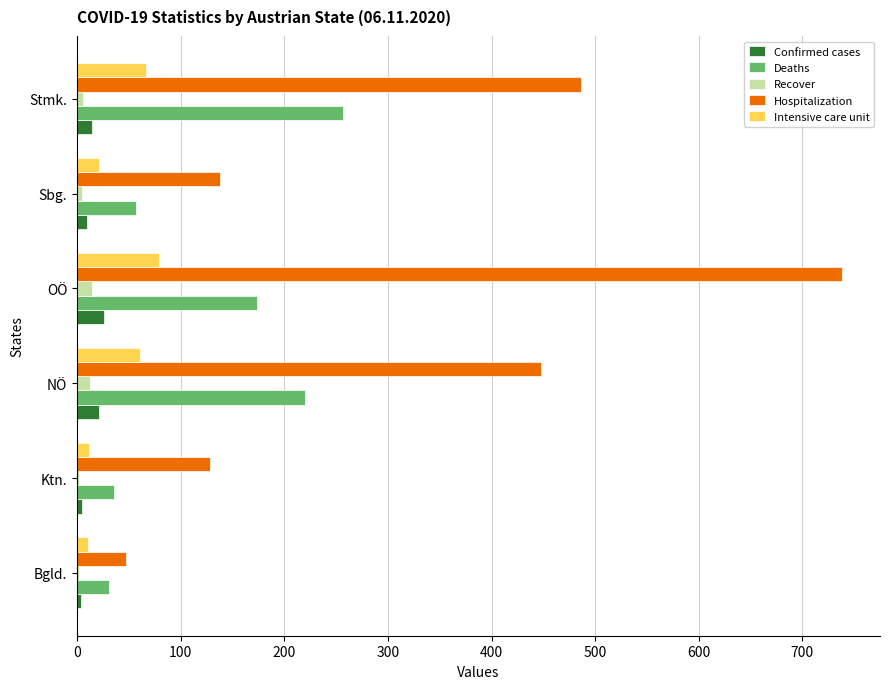

Between Sbg. and Stmk., which series saw the biggest shift?

Hospitalization